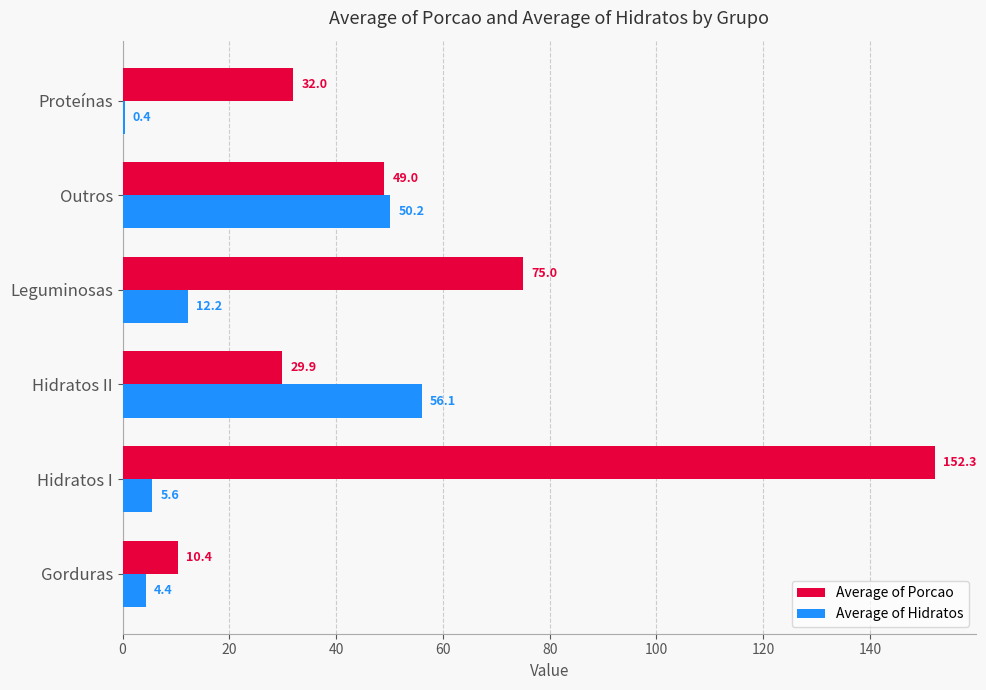

Which series changed the most between Hidratos I and Outros?

Average of Porcao